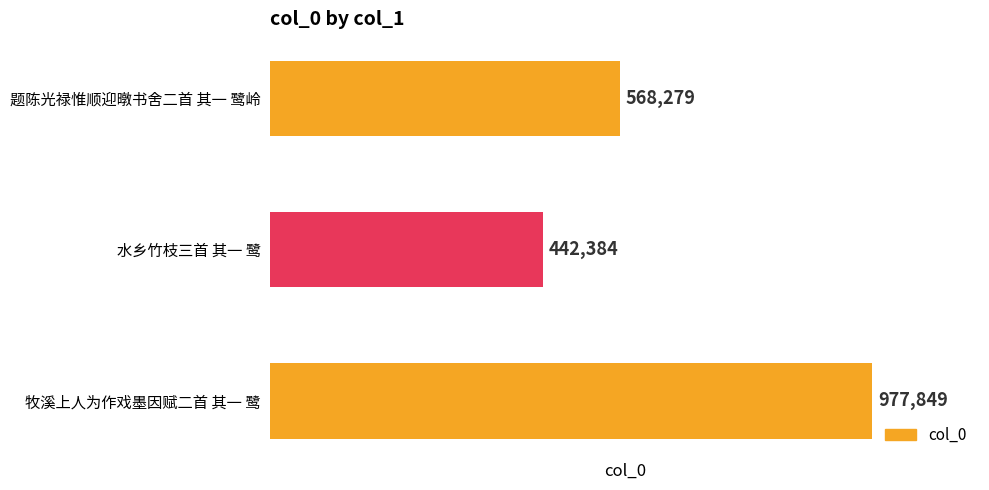

How many values are between 442384 and 977849?

3